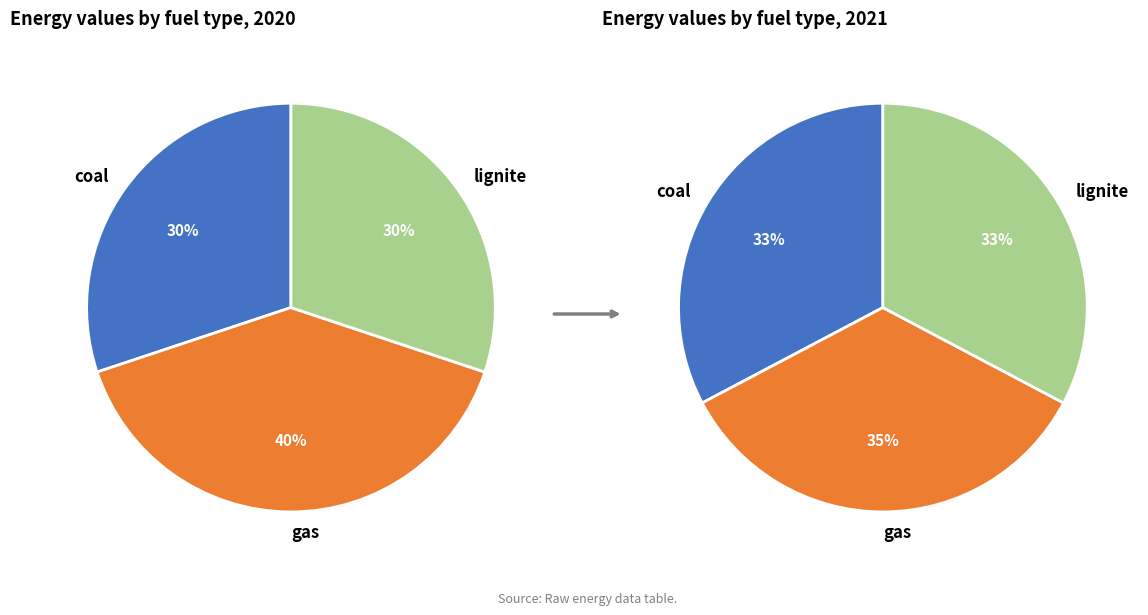

What percentage is the coal slice, to the nearest percent?

33%